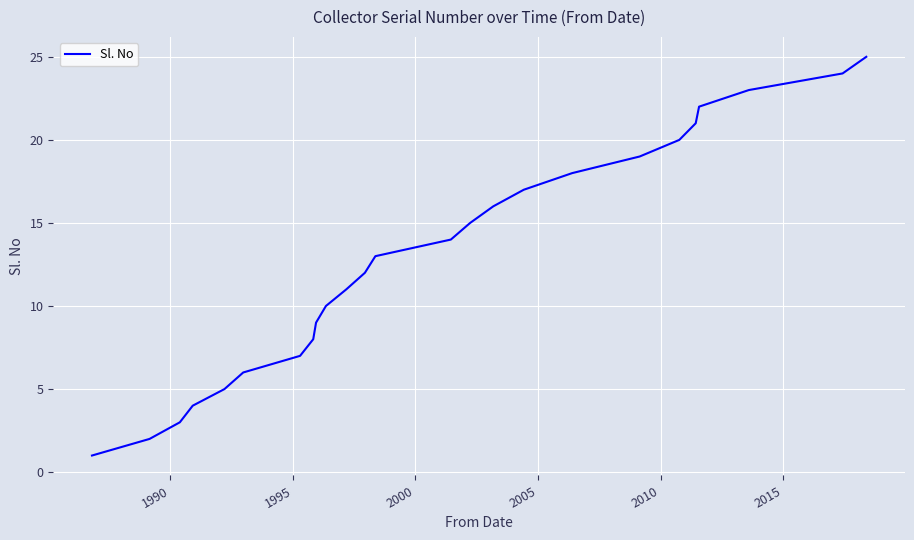

How many values are below 13?

12